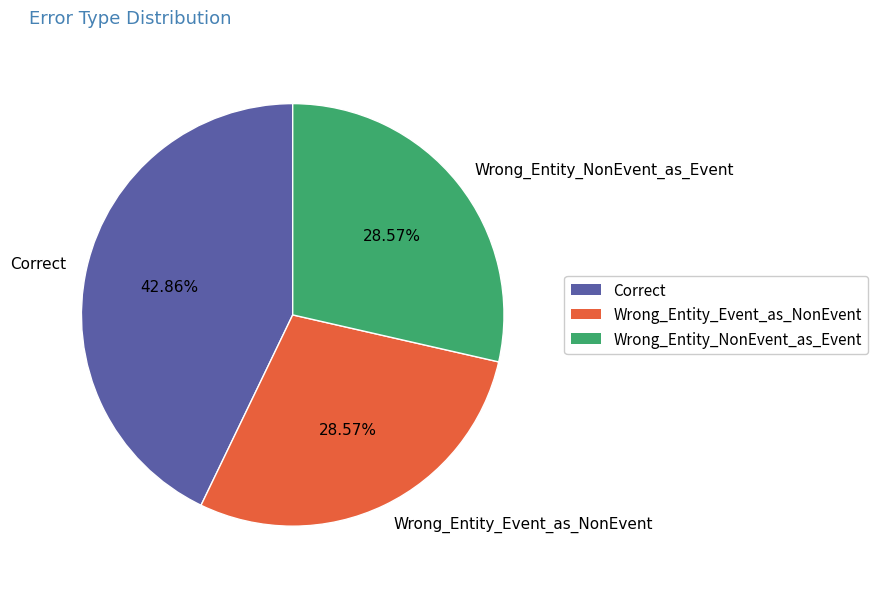

To the nearest percent, what is the combined percentage of Wrong_Entity_Event_as_NonEvent and Wrong_Entity_NonEvent_as_Event?

57%